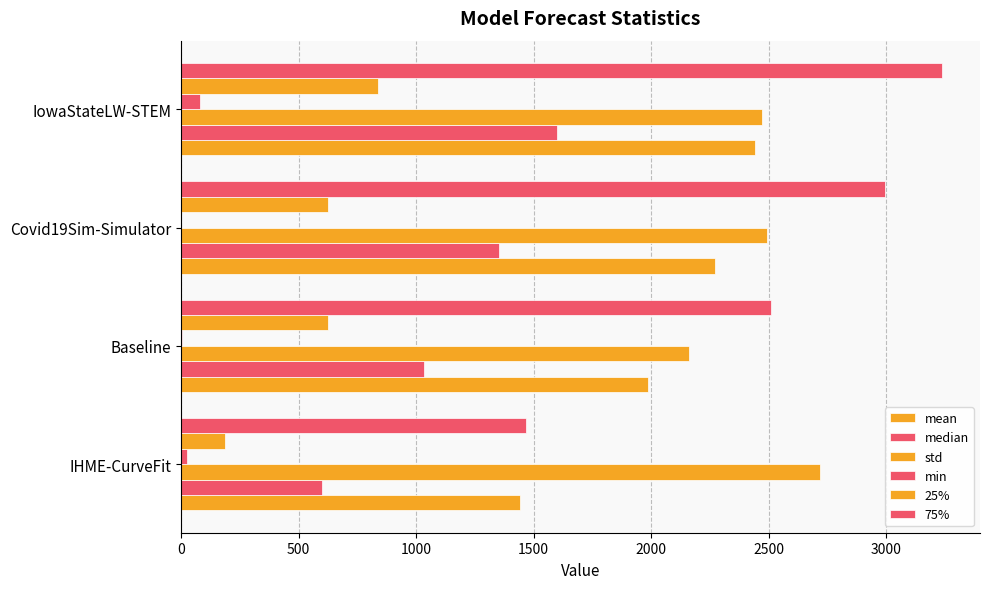

How many distinct data groups are displayed?

6